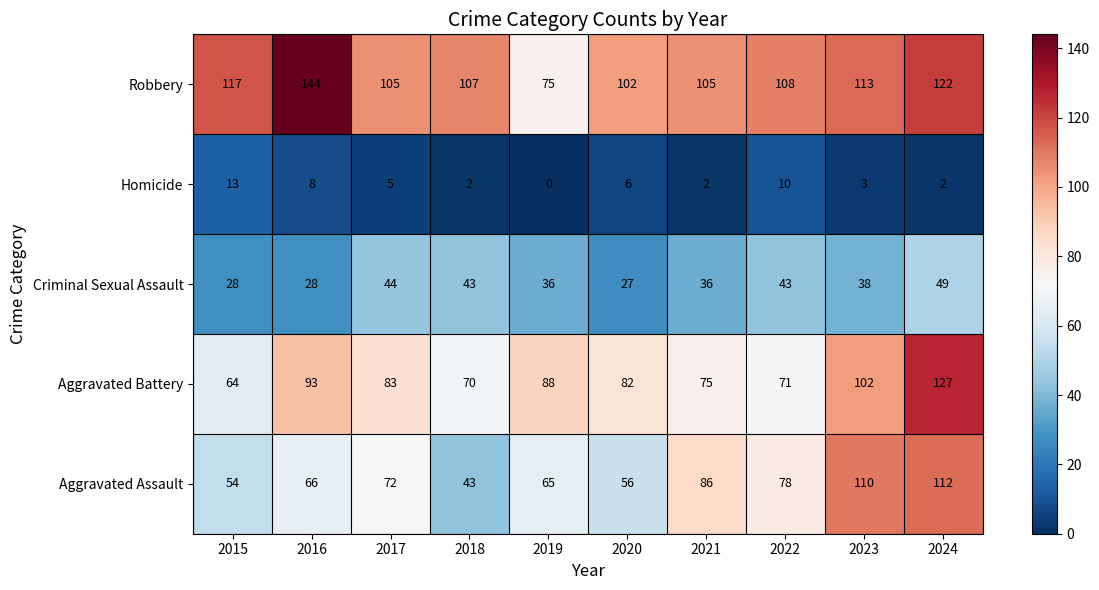

What is the sum of all Robbery values?

1098